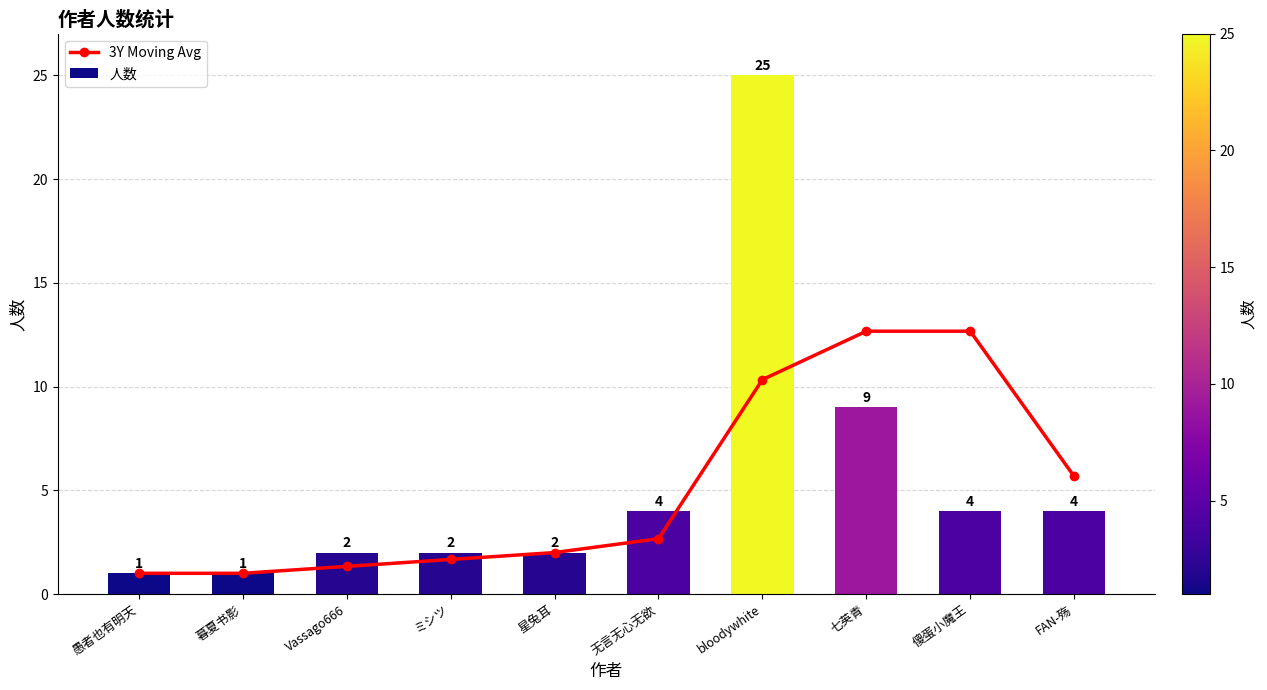

What is the maximum value shown in the chart?

25.0